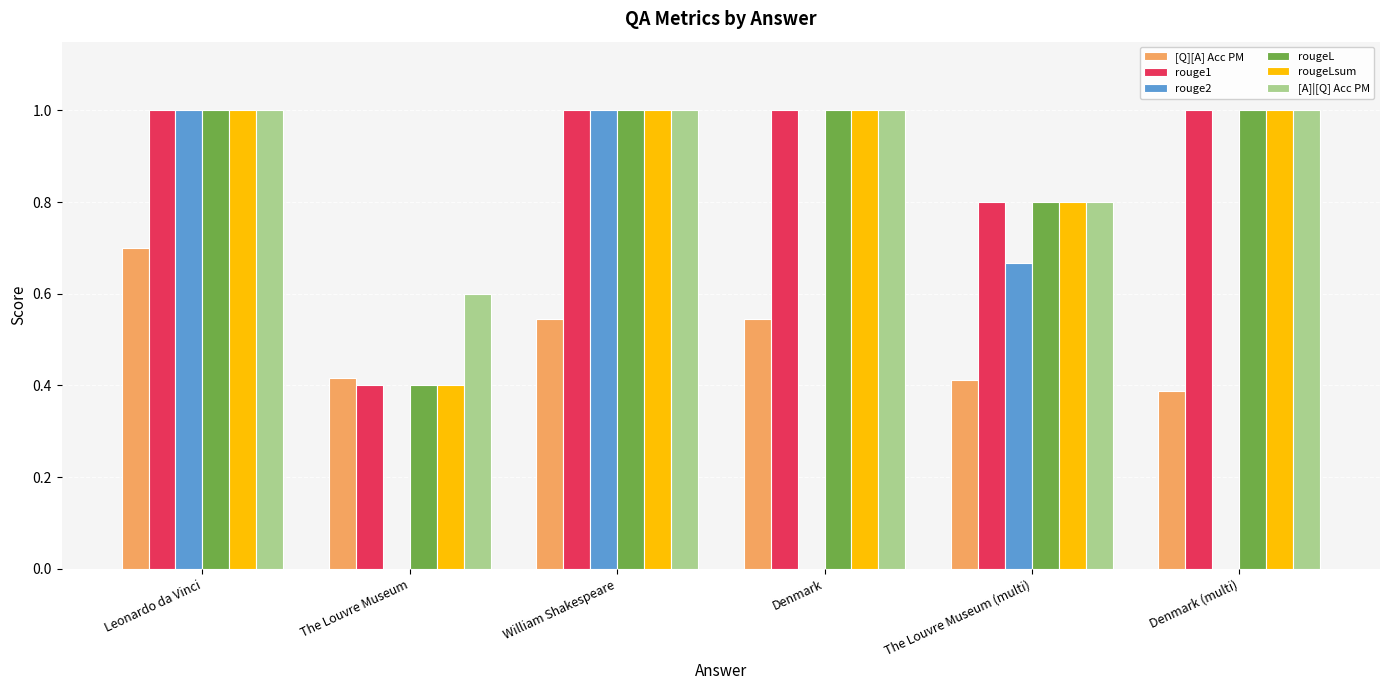

At which category is the sum across all series the highest?

Leonardo da Vinci